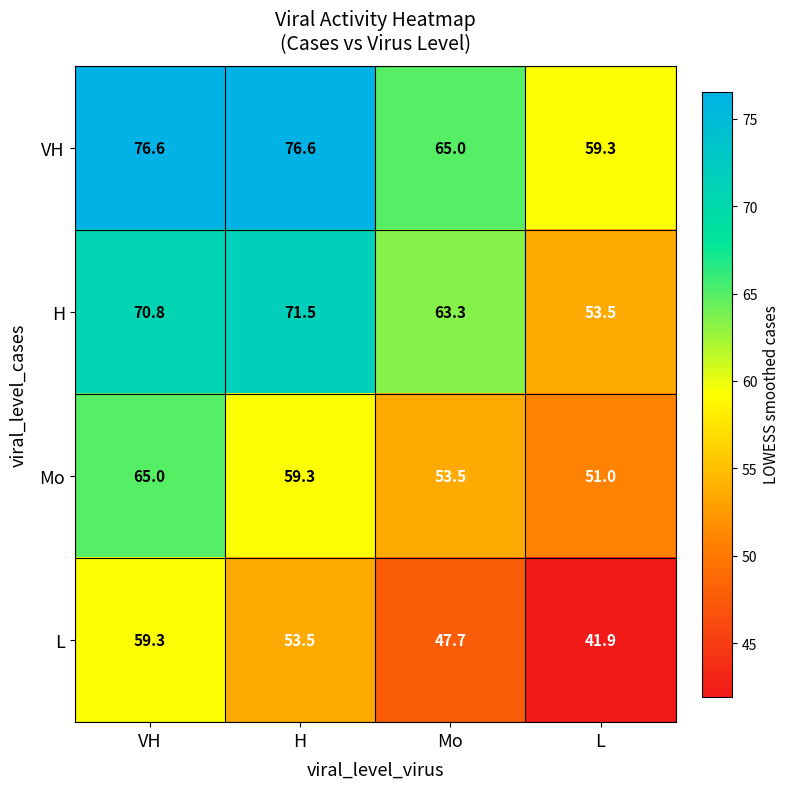

How many data points does each series have?

4